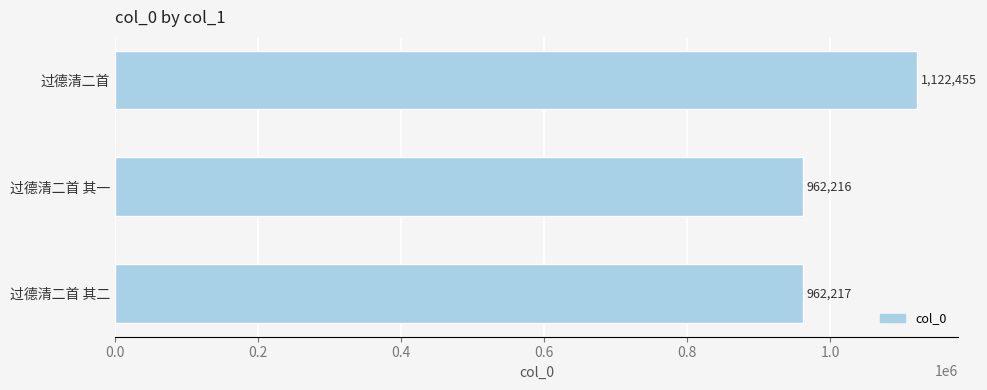

True or false: the data shows 962216 at 过德清二首 其一.

True